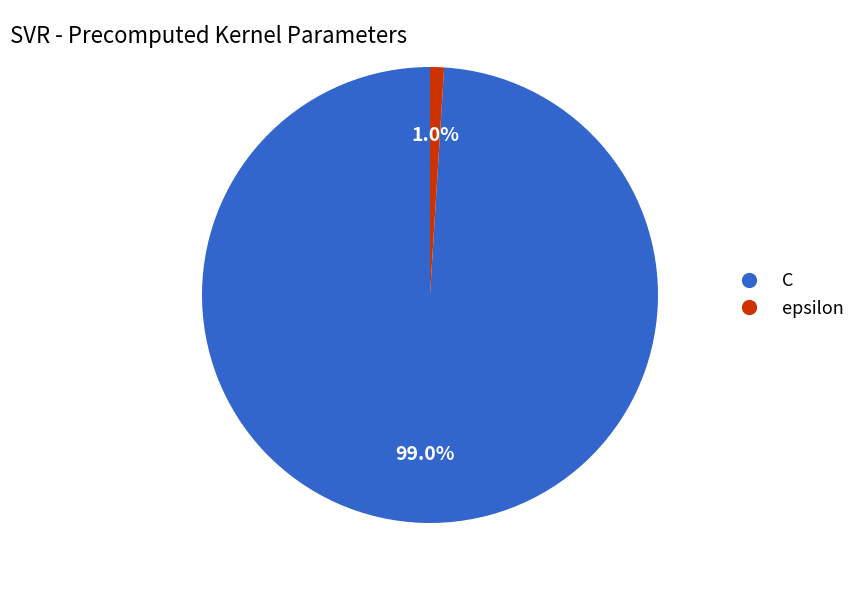

Which category accounts for the majority?

C